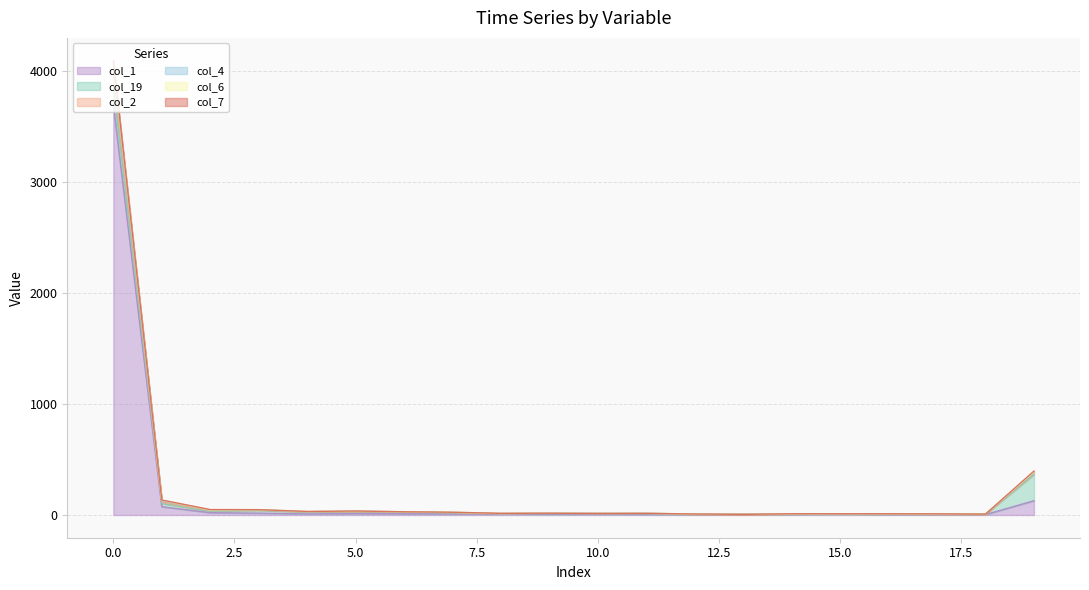

In col_2, how many points are higher than both neighbors (excluding endpoints)?

3